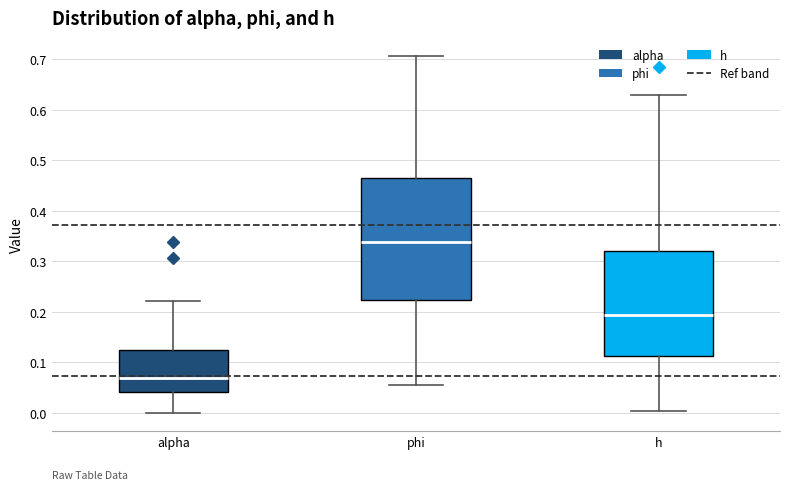

Reading left to right, transcribe this box plot: for each box, give where its median line is, the range the box spans, and where its two whiskers end, as read against the y-axis. The values are not printed on the chart, so give them approximately, as read against the axis.

alpha: median 0.07, box 0.04 to 0.12, whiskers 0.00 to 0.22
phi: median 0.34, box 0.22 to 0.47, whiskers 0.06 to 0.71
h: median 0.19, box 0.11 to 0.32, whiskers 0.00 to 0.63